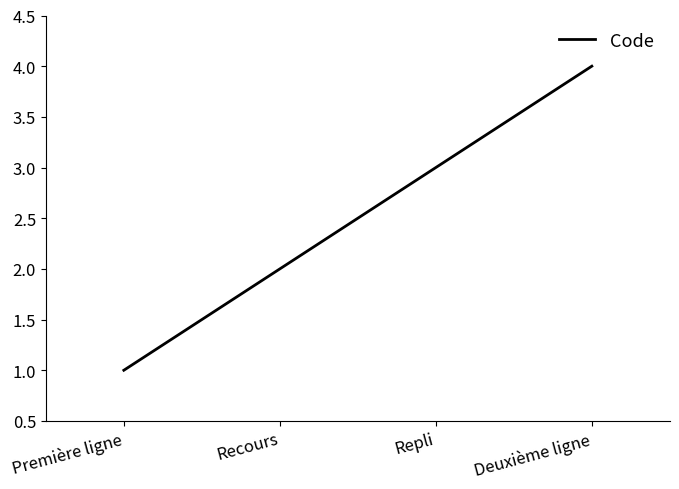

Rank the categories by value from lowest to highest.

Première ligne, Recours, Repli, Deuxième ligne